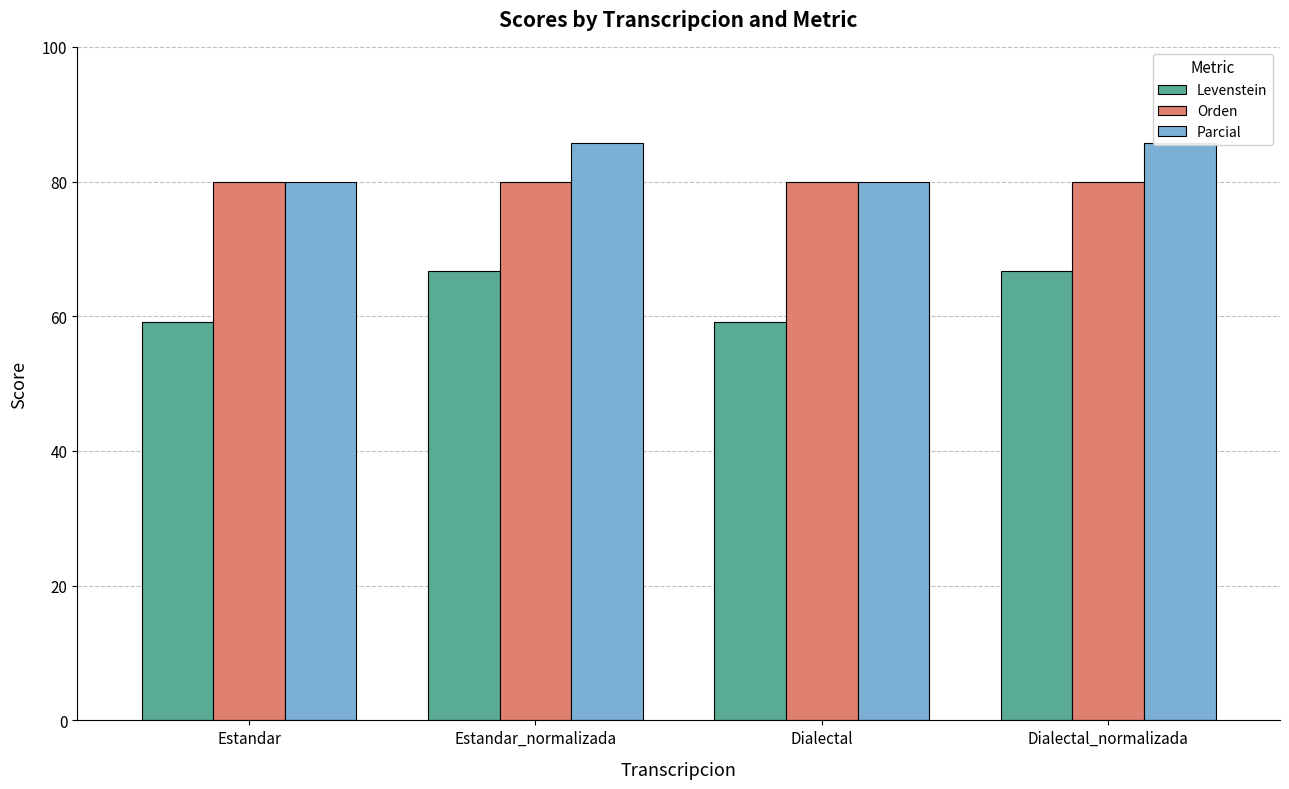

What position from the right is Estandar_normalizada?

3